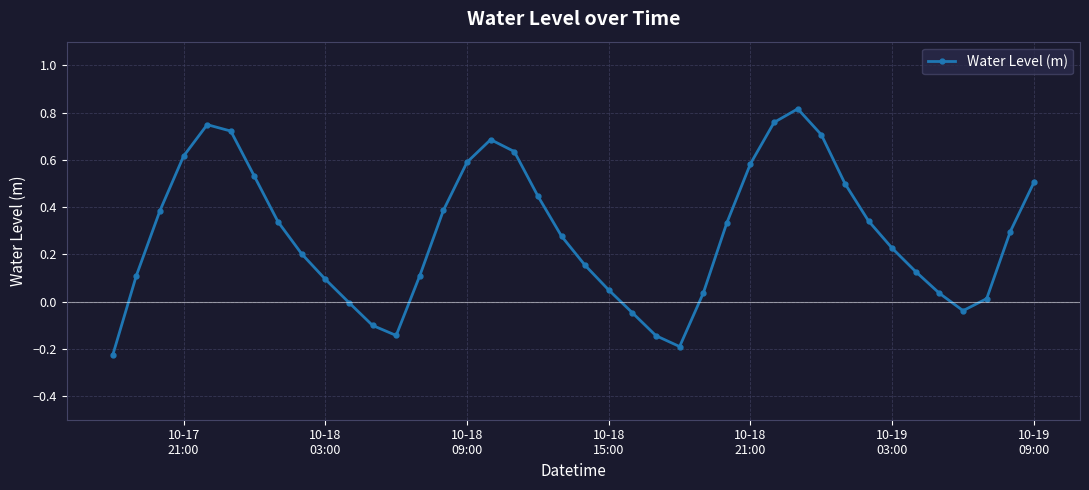

What is the sum of all values?

11.5